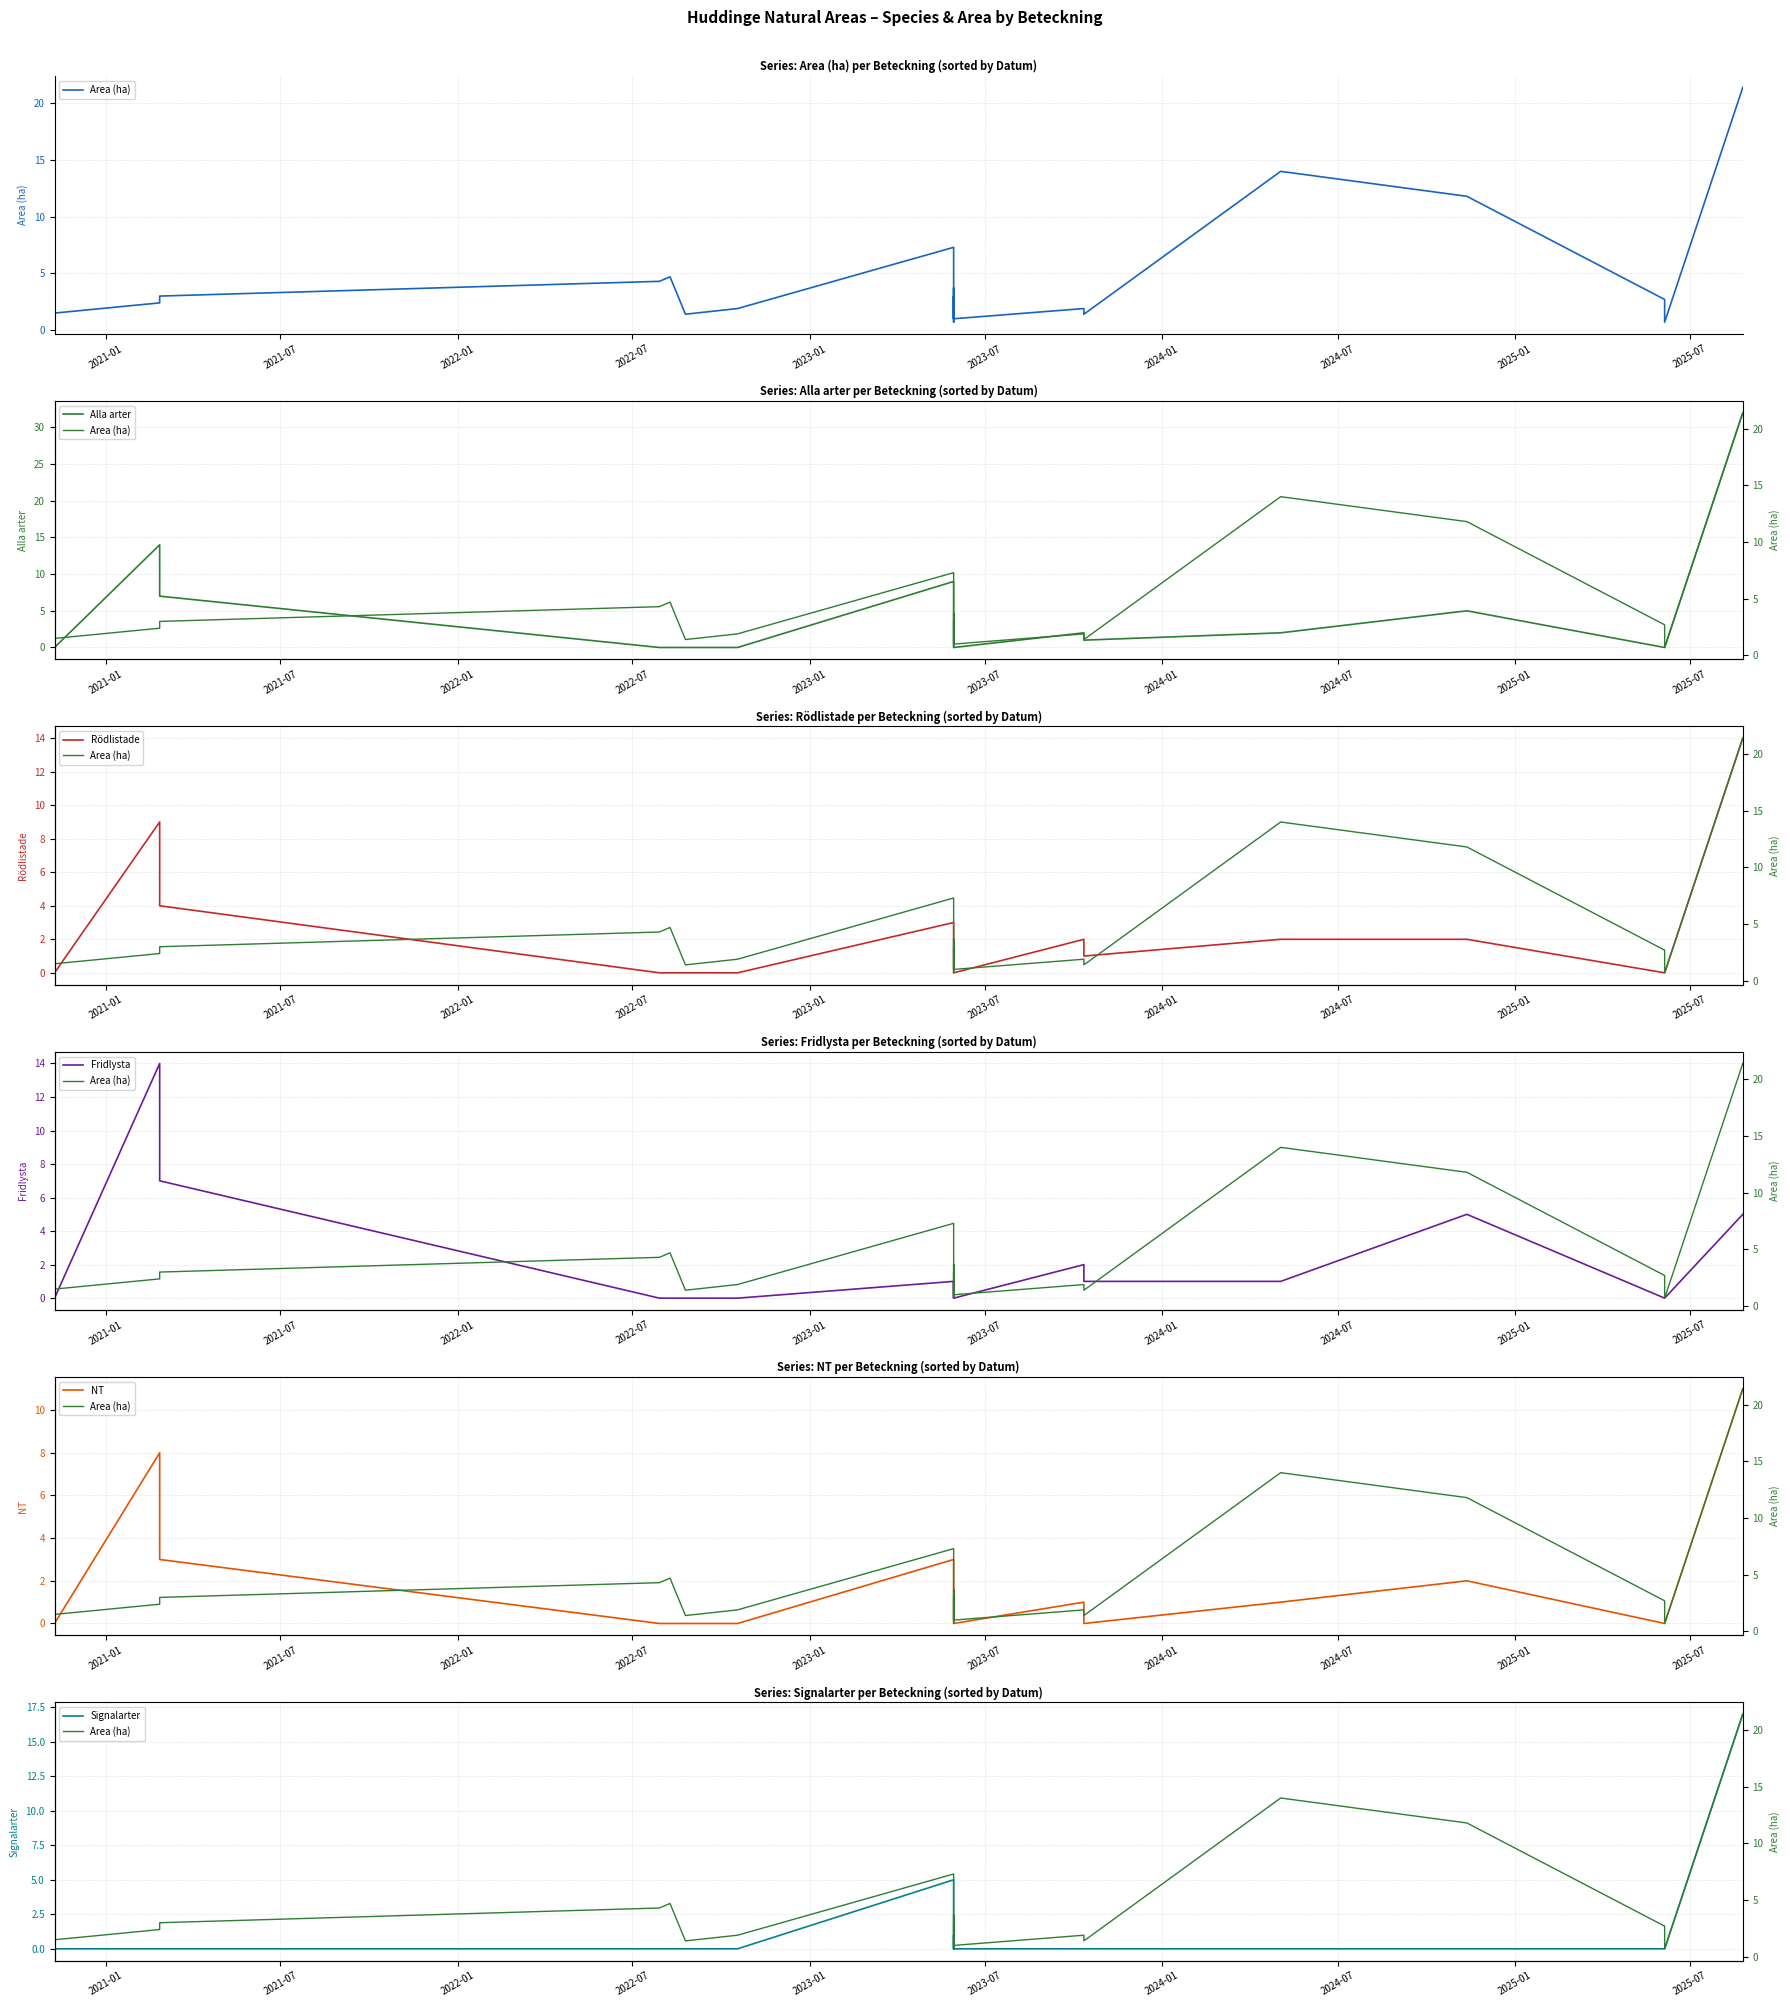

Does the chart have visible grid lines?

Yes